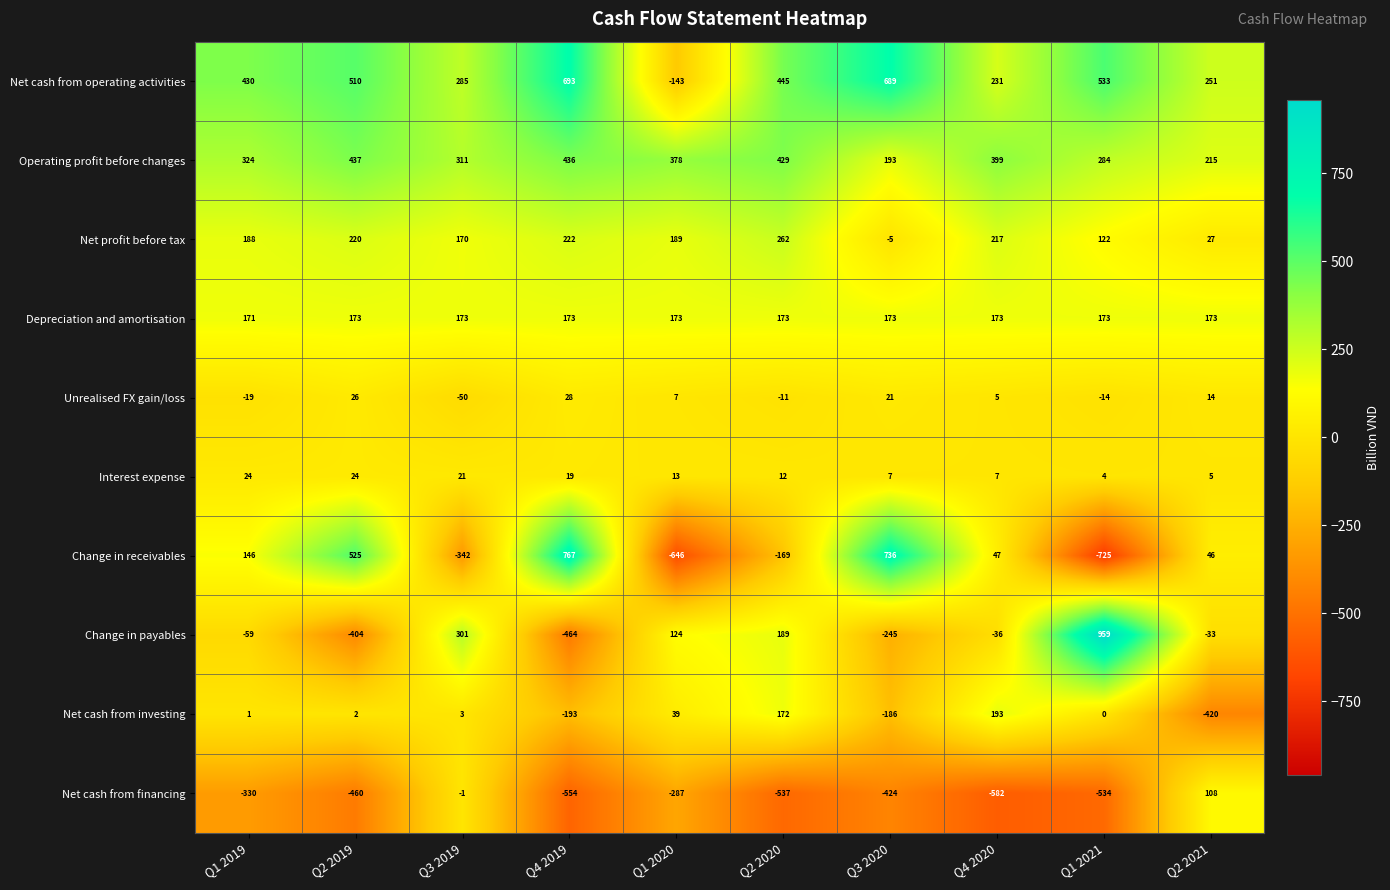

At which label does Net profit before tax reach its minimum?

Q3 2020